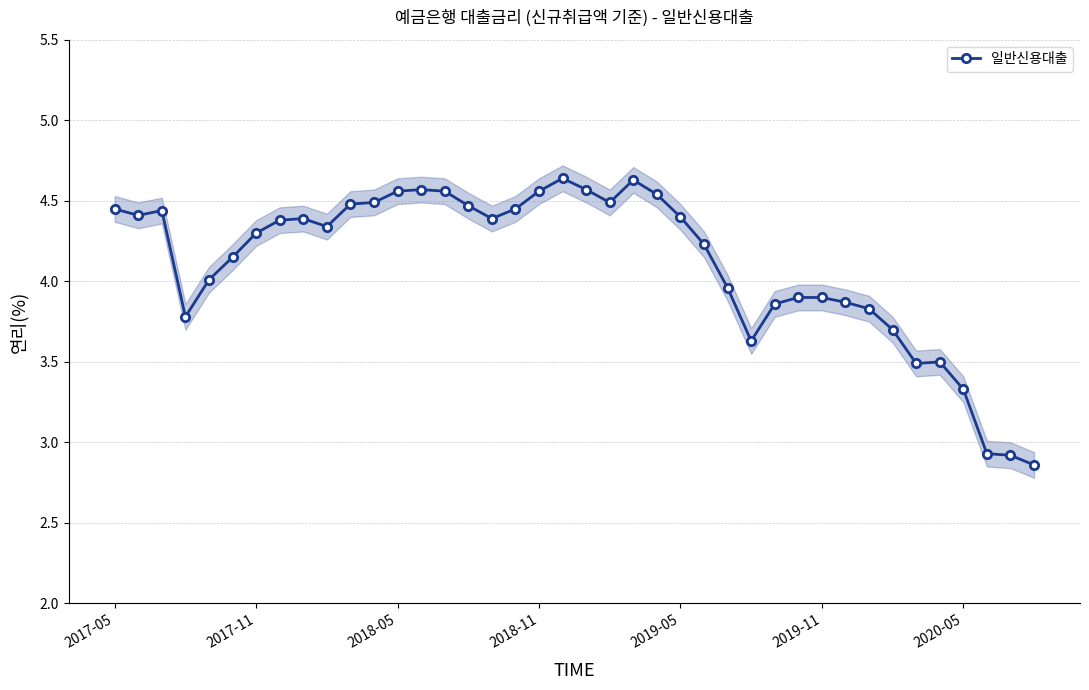

Reading left to right, what are all the values shown in this chart?

4.5	4.4	4.4	3.8	4.0	4.2	4.3	4.4	4.4	4.3	4.5	4.5	4.6	4.6	4.6	4.5	4.4	4.5	4.6	4.6	4.6	4.5	4.6	4.5	4.4	4.2	4.0	3.6	3.9	3.9	3.9	3.9	3.8	3.7	3.5	3.5	3.3	2.9	2.9	2.9